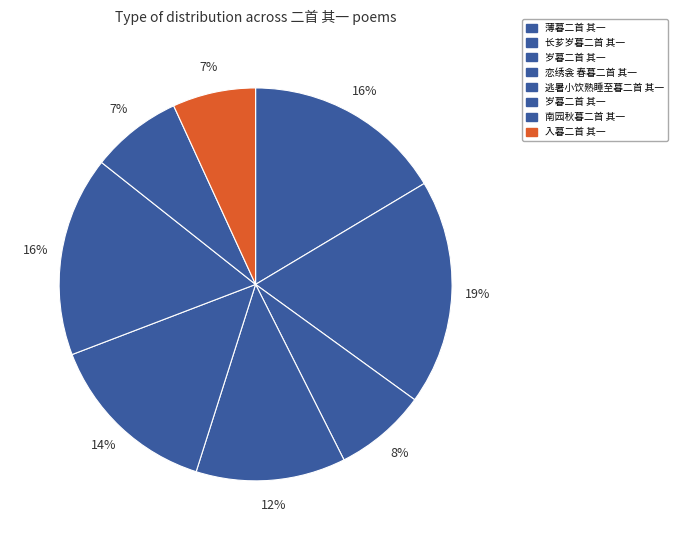

Which category has the smallest portion of the pie?

入暮二首 其一